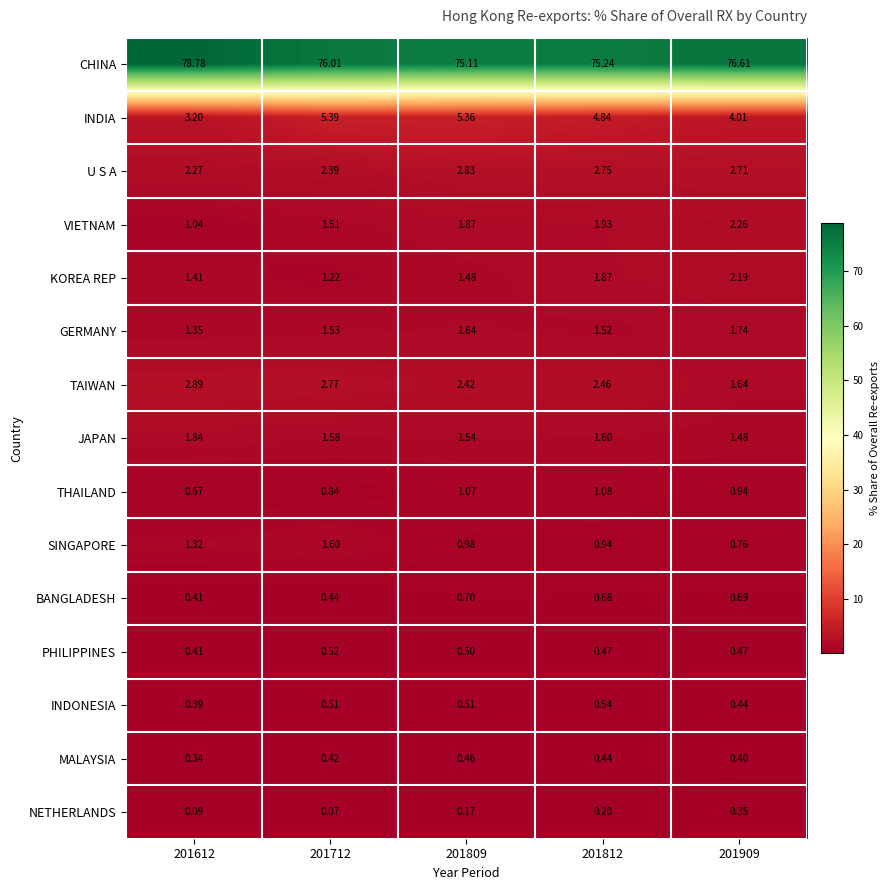

Between 201809 and 201812, which series saw the biggest shift?

INDIA